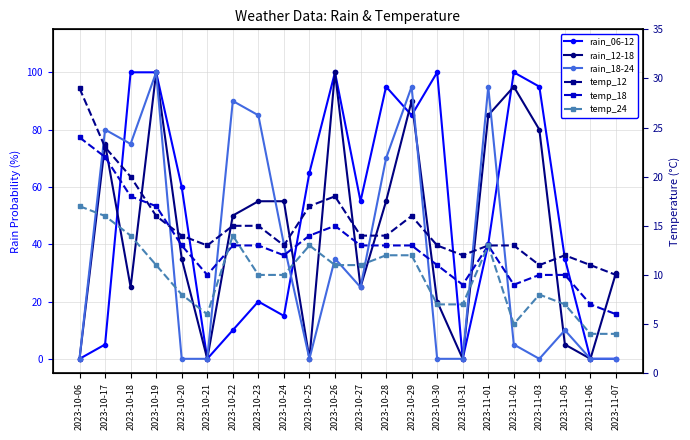

True or false: rain_18-24 has a value of 90 at 2023-10-22.

True